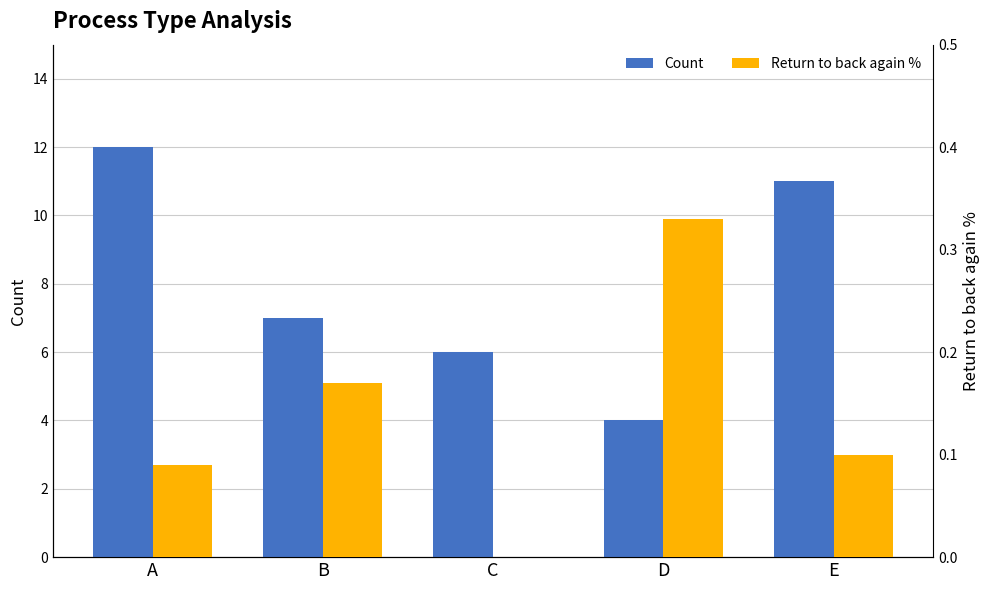

Is it true that Count equals 11.0 at E?

True